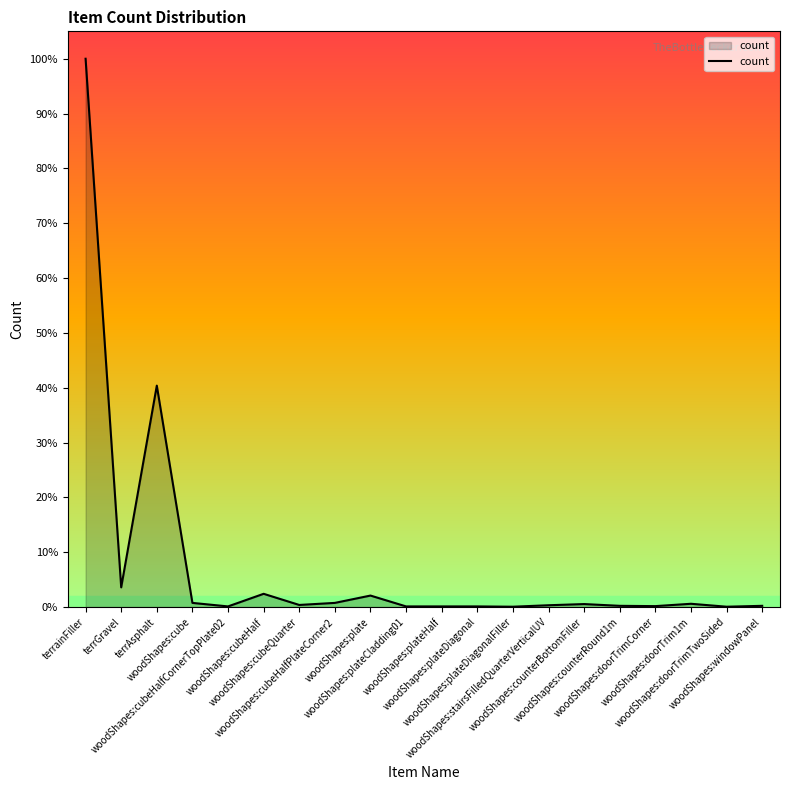

Where is the first local minimum?

terrGravel